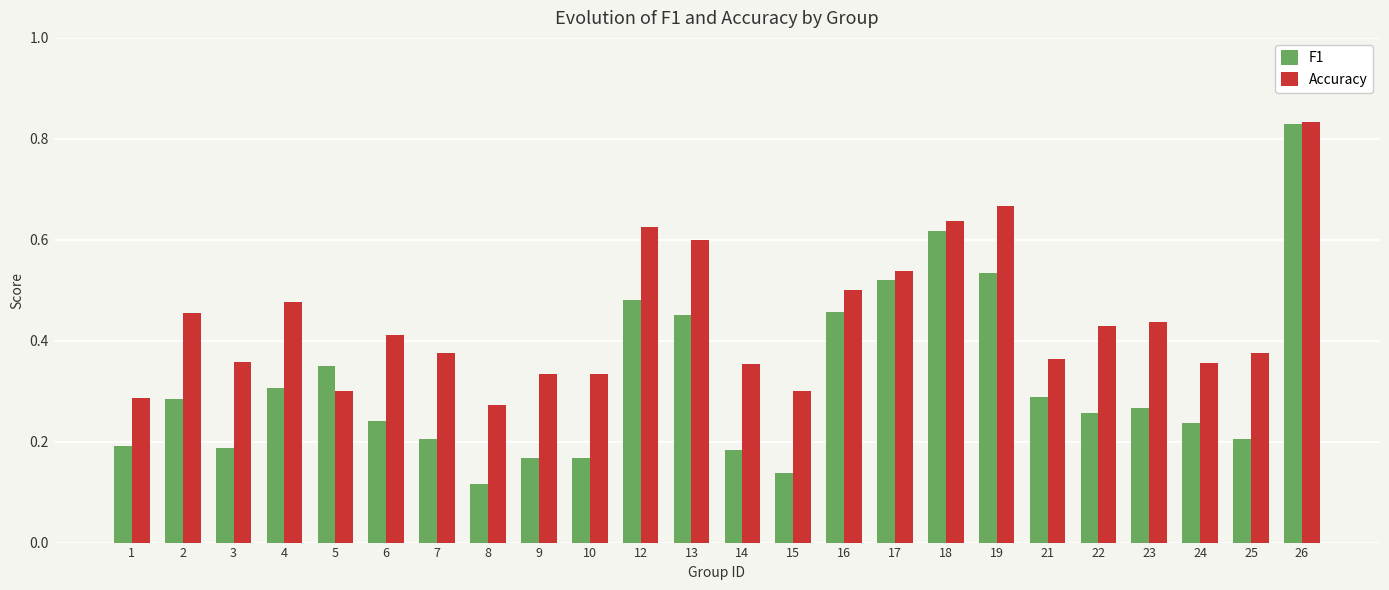

Which series changed the most between 19 and 23?

F1